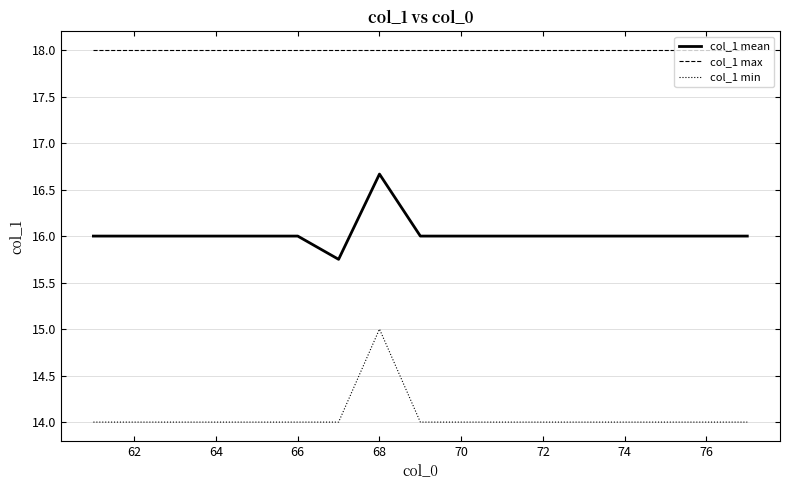

Which series has the largest range (max minus min)?

col_1 min